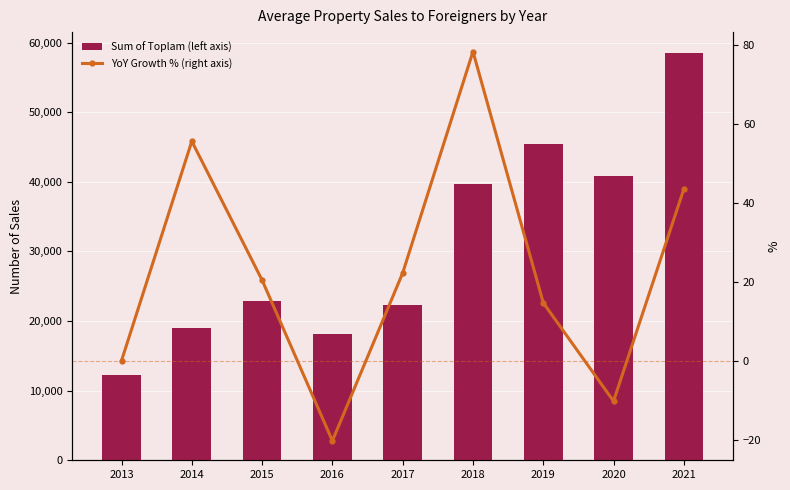

What is the spread (max minus min) of values at 2019?

45468.3